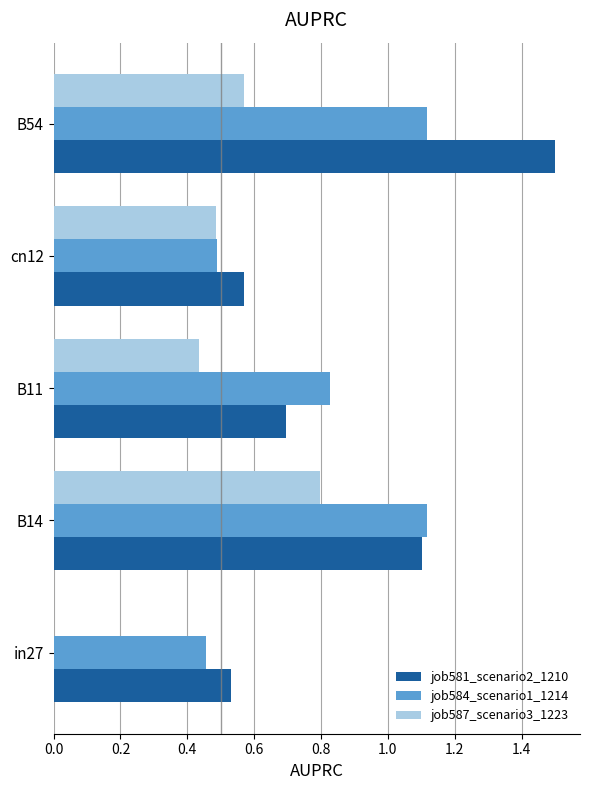

What is the sum of the job587_scenario3_1223 values at B54 and B14?

1.4